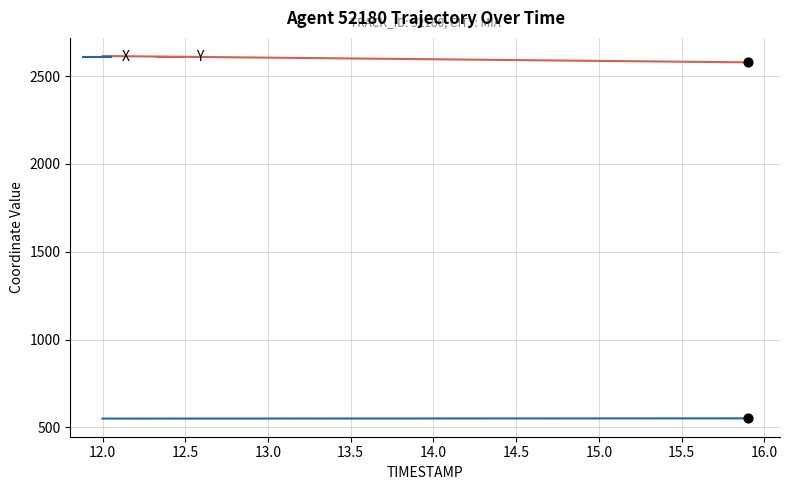

True or false: Y and X intersect in this chart.

False